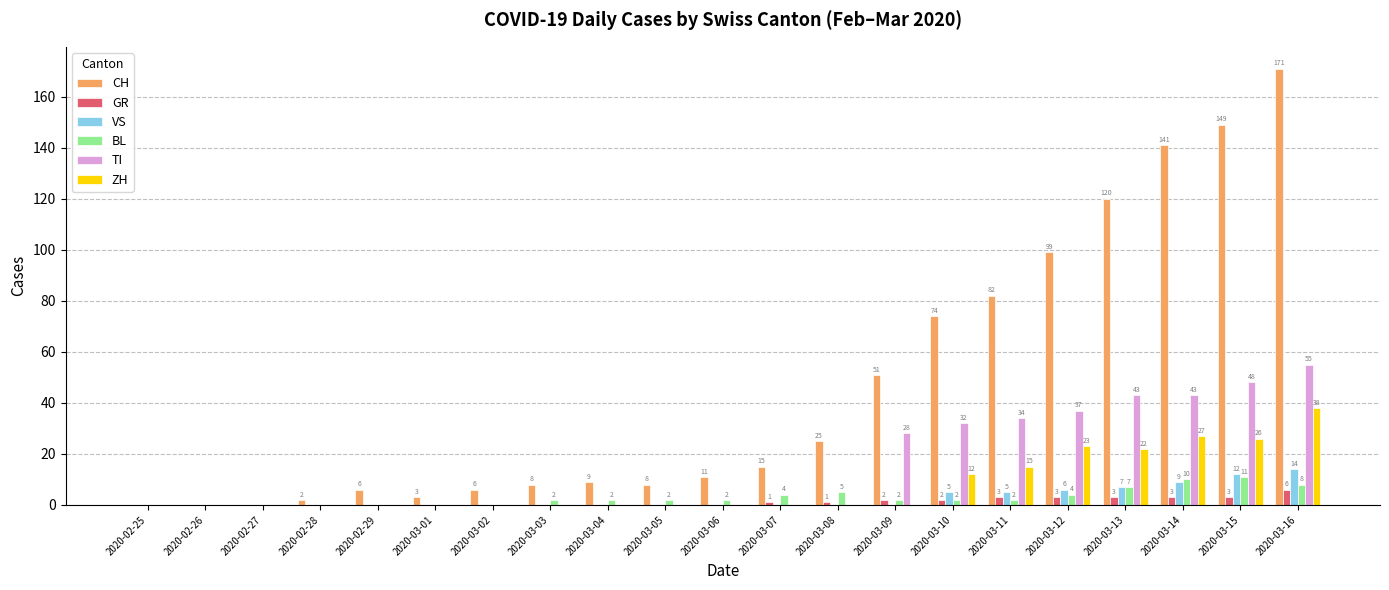

What is the average value of the TI series?

15